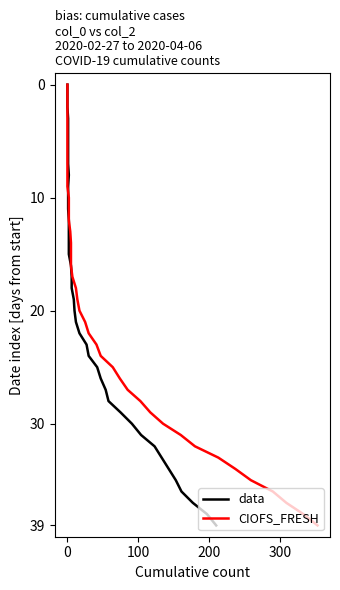

How many lines are shown in the chart?

2